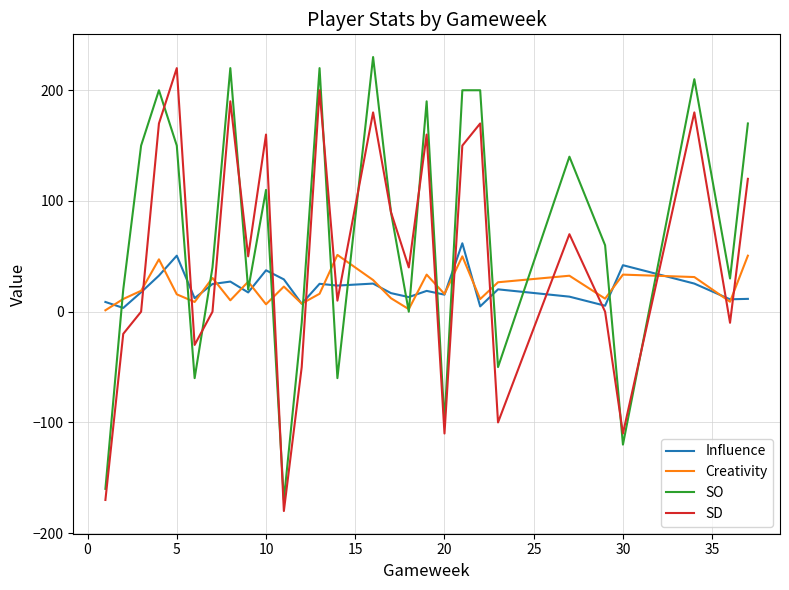

What is the maximum value shown in the chart?

230.0